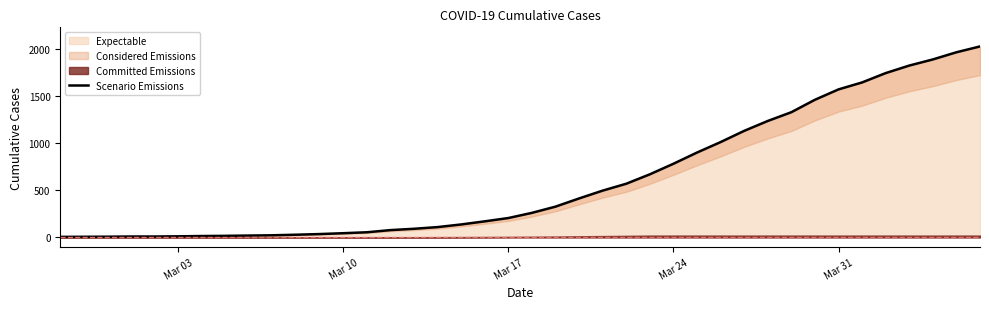

What is the highest value of the Expectable series?

2027